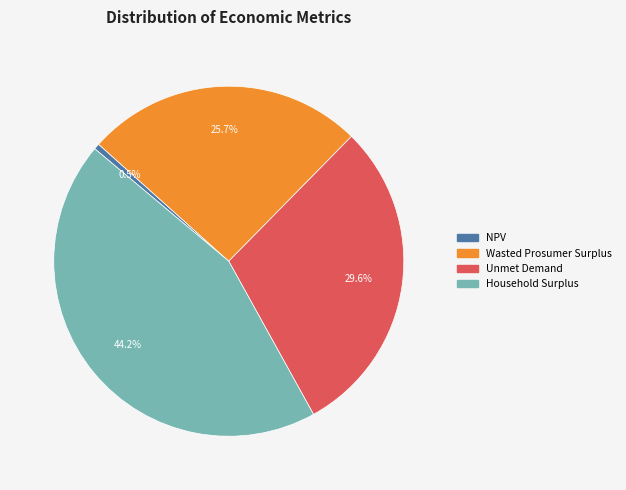

Which has a higher value, Household Surplus or Wasted Prosumer Surplus?

Household Surplus